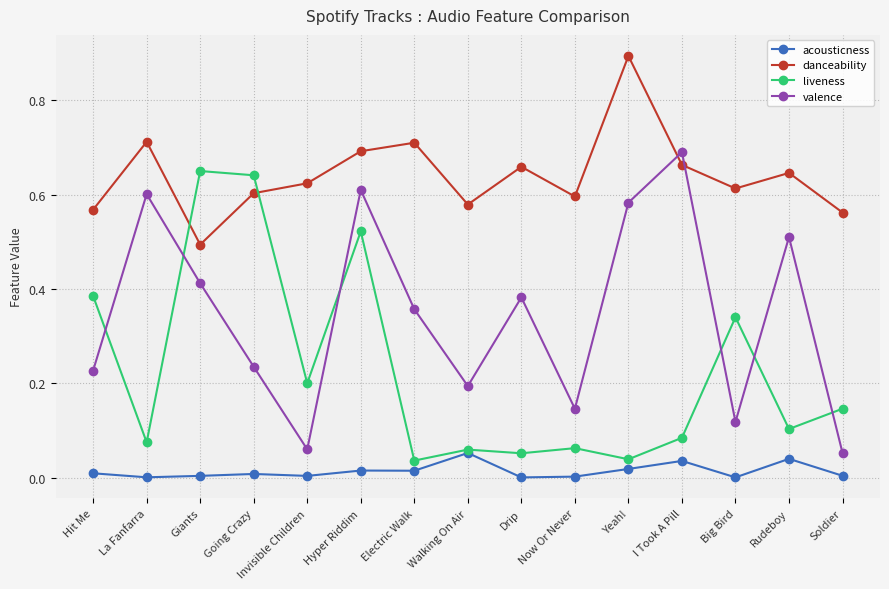

Which series changed the most between La Fanfarra and Invisible Children?

valence